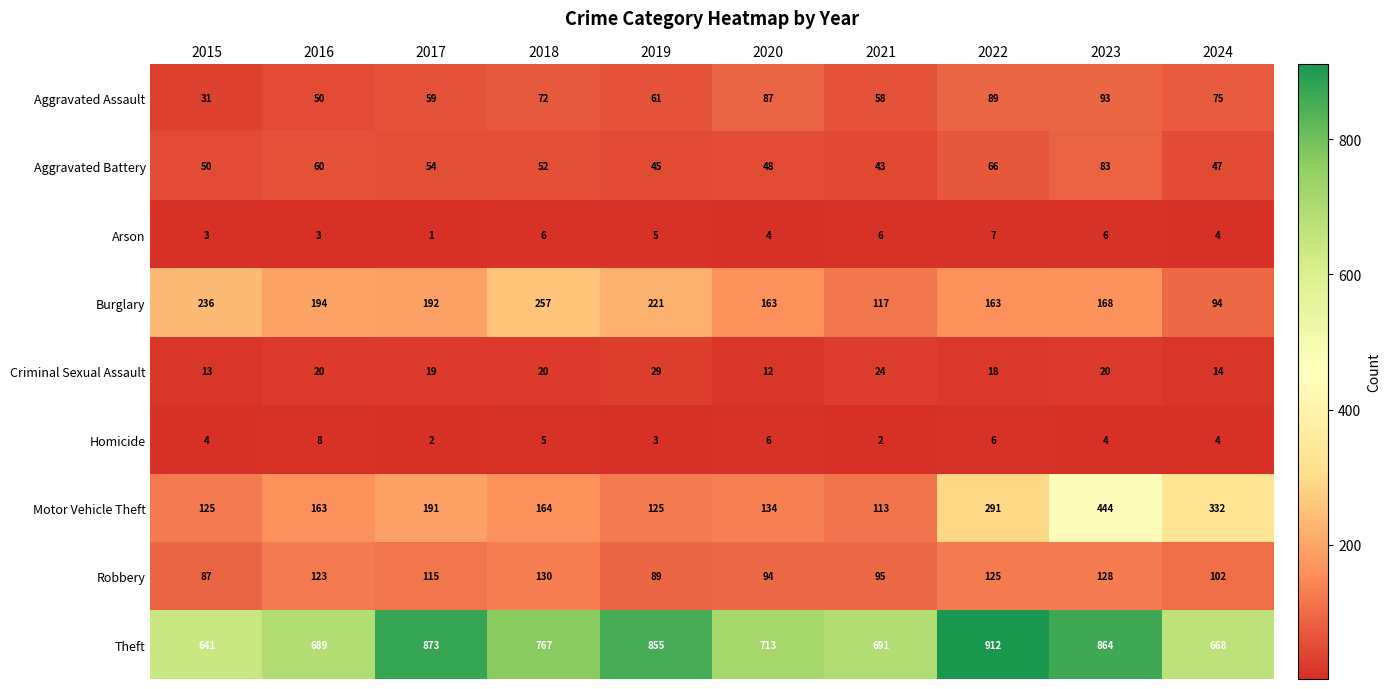

Which series has the largest range (max minus min)?

Motor Vehicle Theft